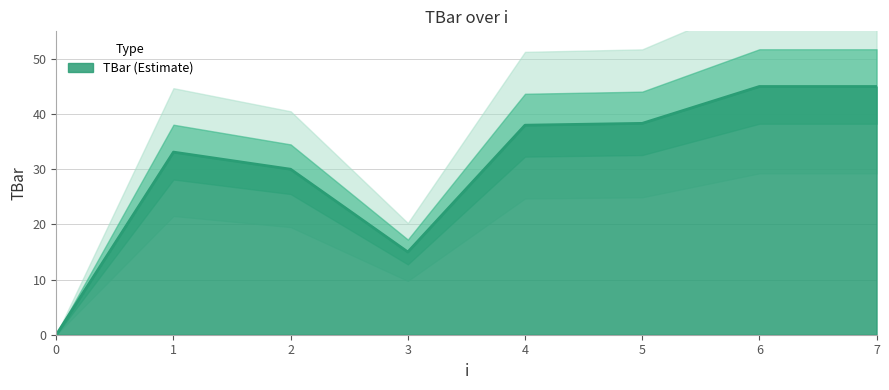

Reading left to right, extract all data points from this chart.

0.0	33.1	30.0	15.0	38.0	38.3	45.0	45.0